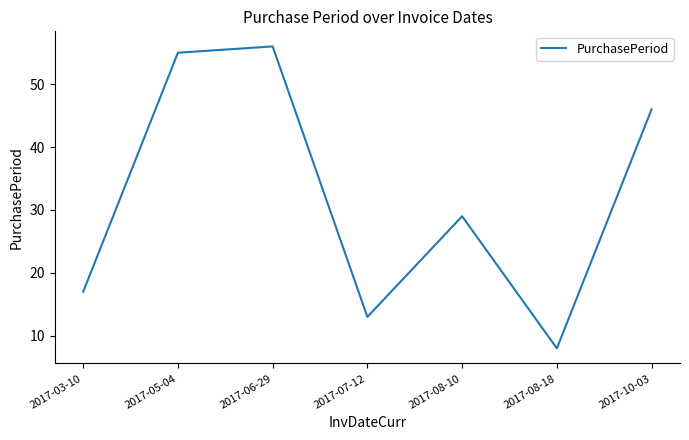

List the labels in order of value, smallest first.

2017-08-18, 2017-07-12, 2017-03-10, 2017-08-10, 2017-10-03, 2017-05-04, 2017-06-29